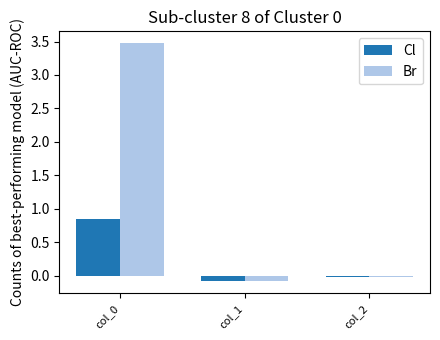

Which category has the lowest value across all series?

col_1